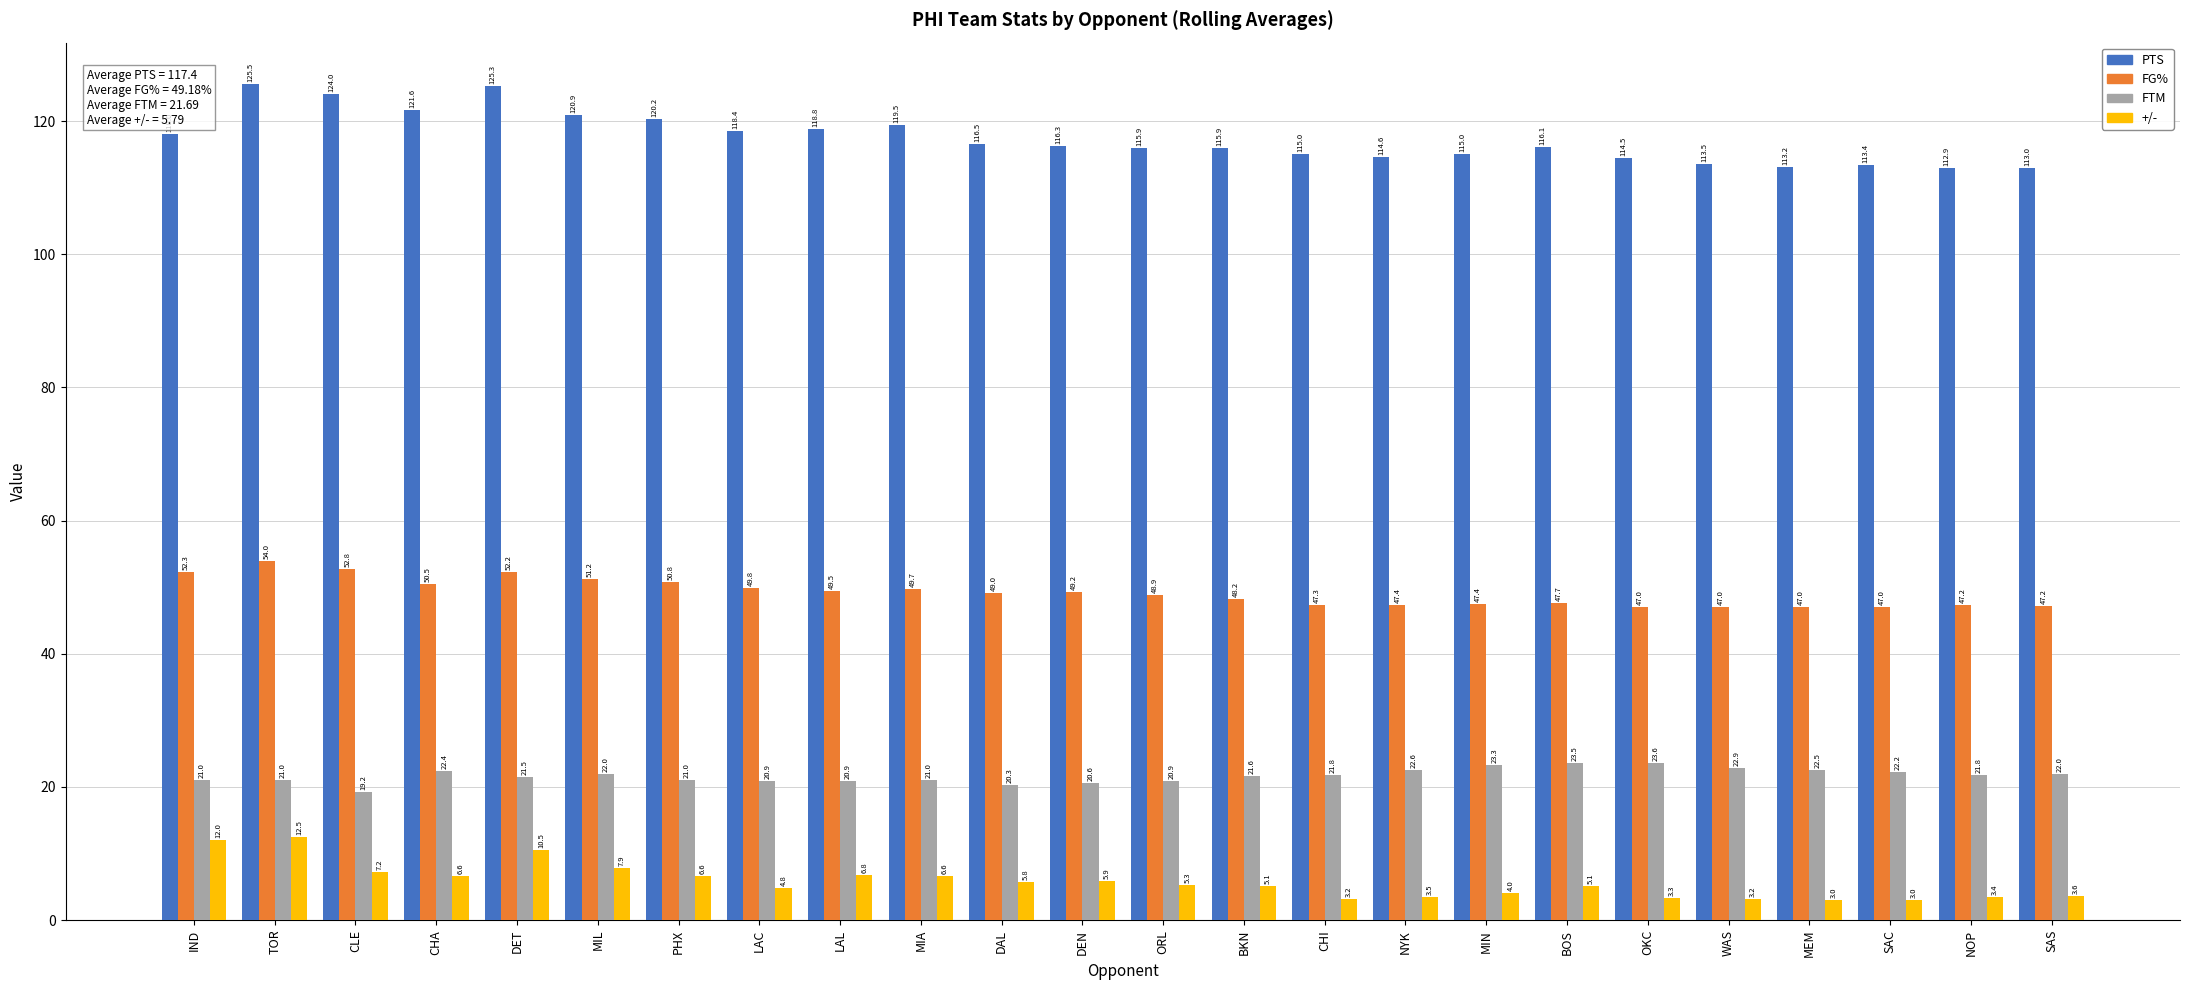

What is the spread (max minus min) of values at MIA?

112.8